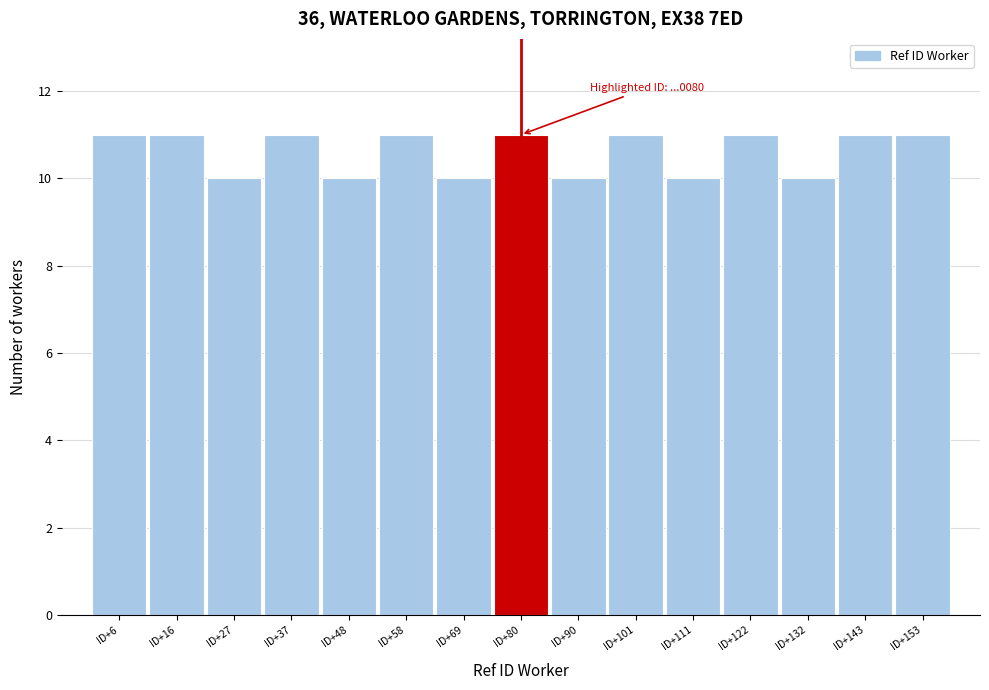

Reading left to right, extract all data points from this chart.

11	11	10	11	10	11	10	11	10	11	10	11	10	11	11